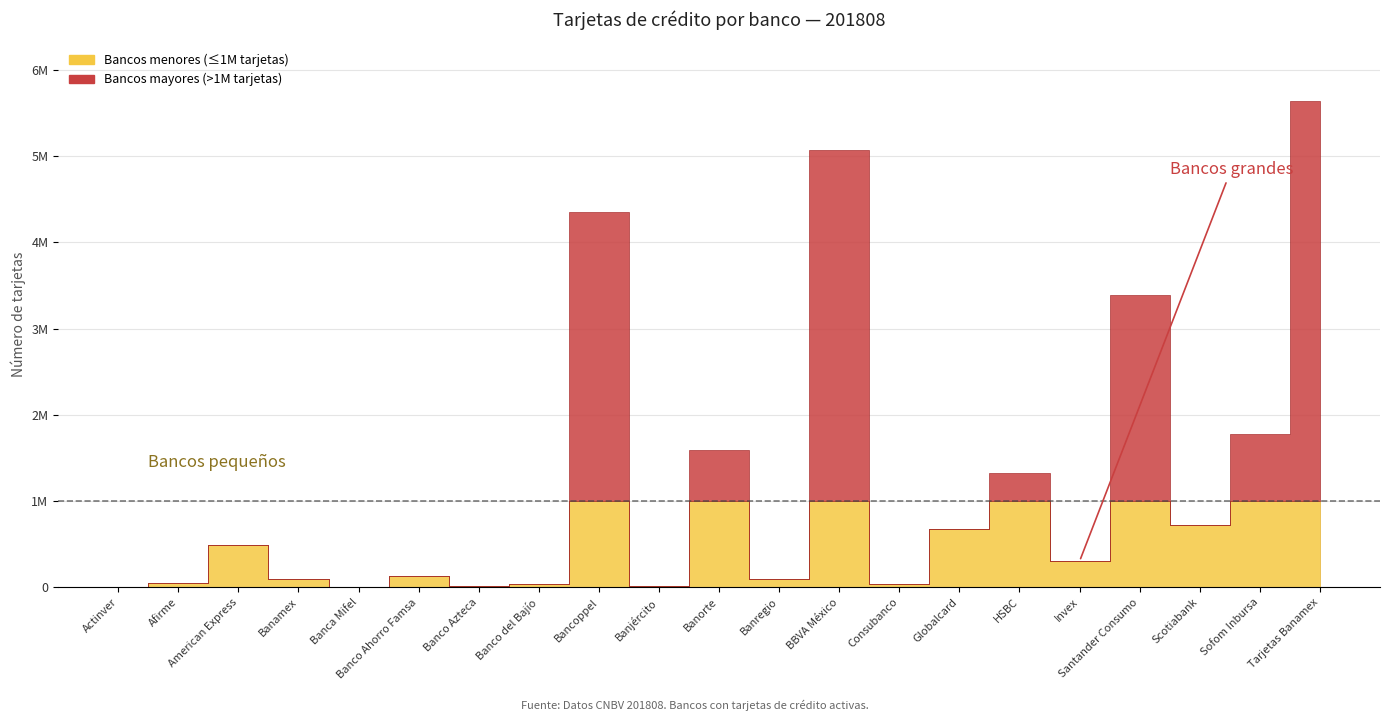

Which category has the highest value across all series?

Tarjetas Banamex